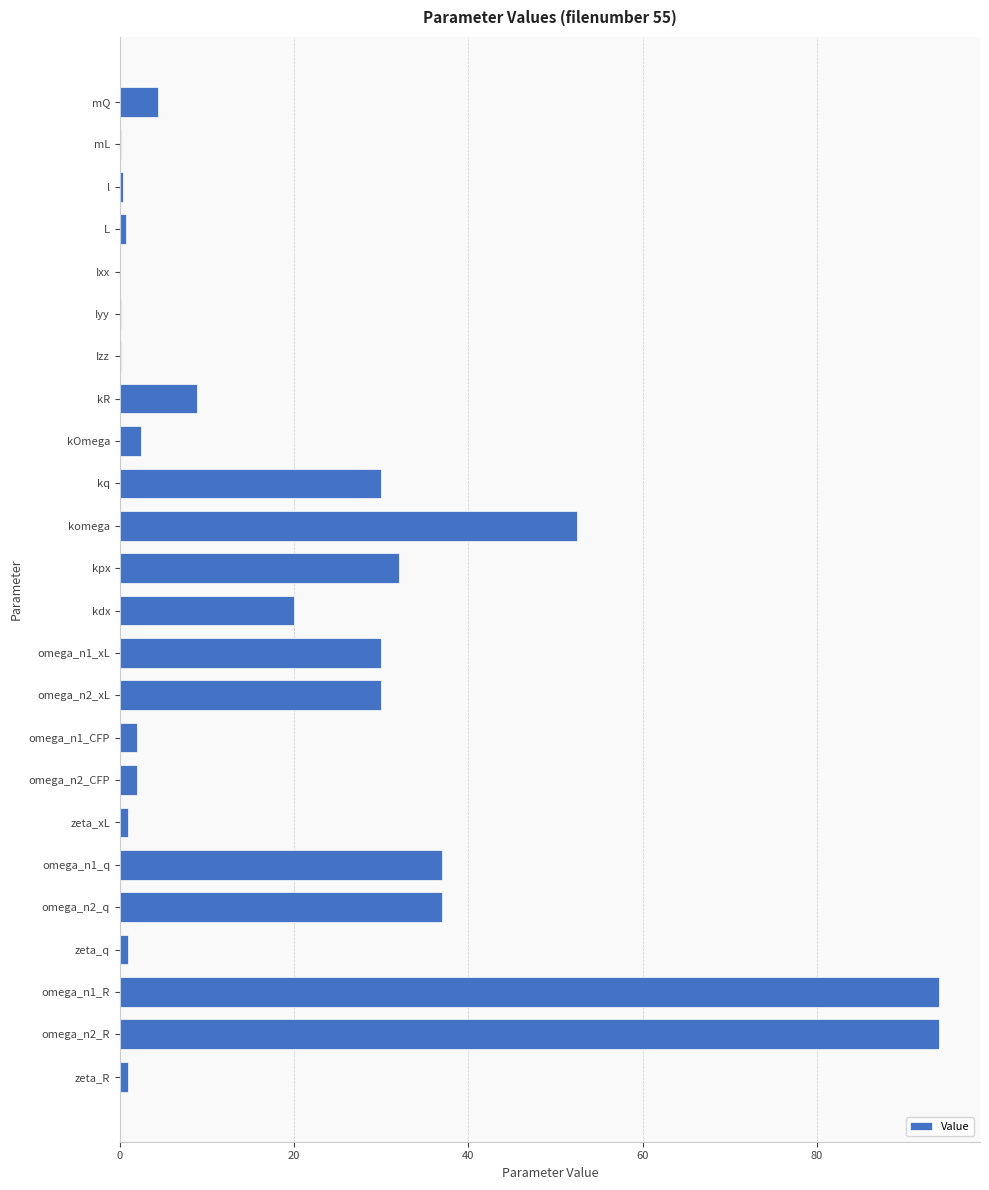

At which label is the value closest to 47?

komega